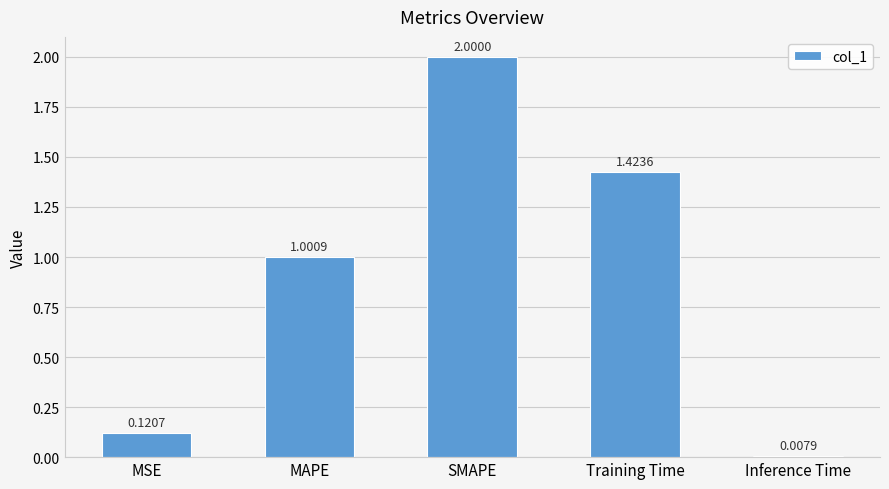

What is the label of the 5th bar from the right?

MSE